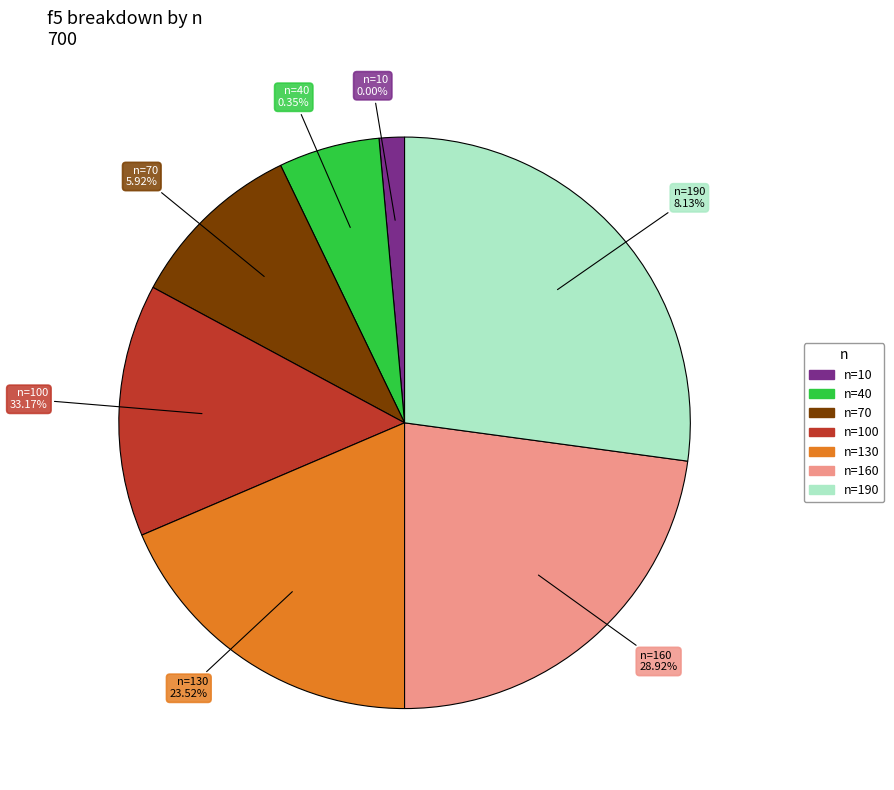

The n=190 slice represents 27% of the pie. True or false?

True